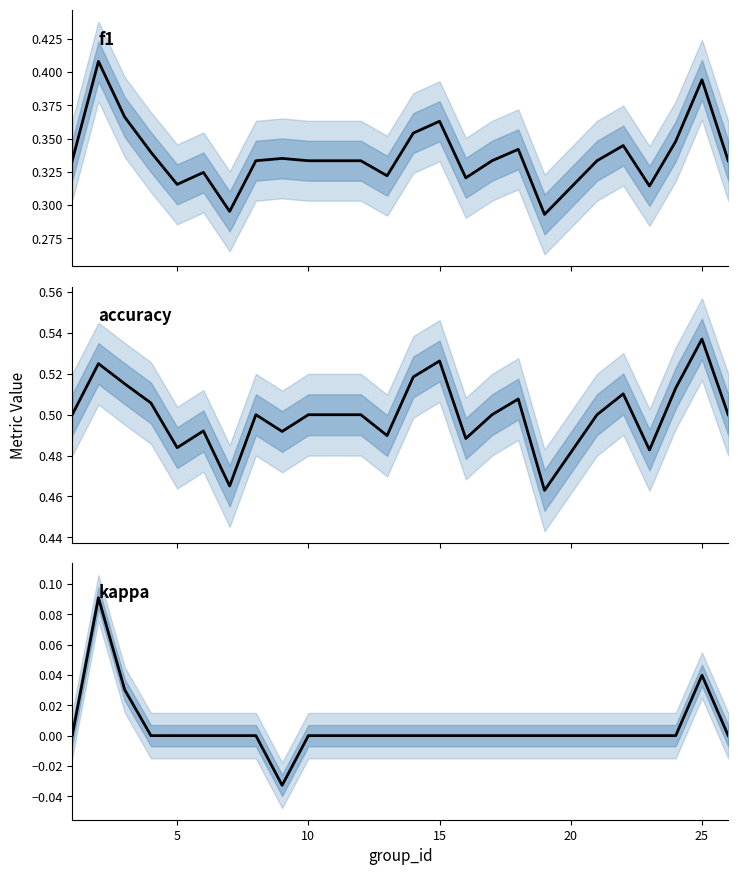

True or false: kappa and accuracy intersect in this chart.

False